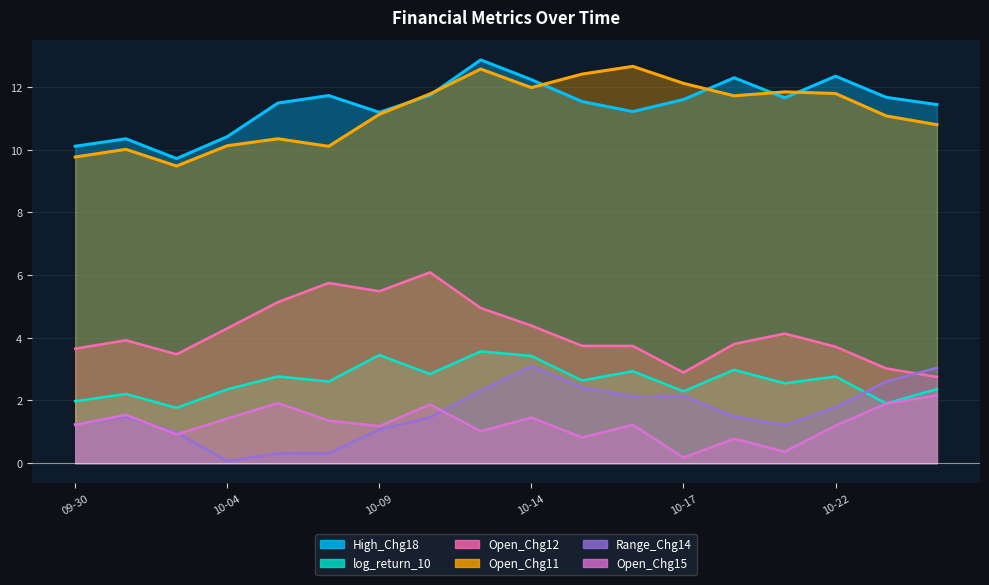

How many interior local peaks does the High_Chg18 series have?

5